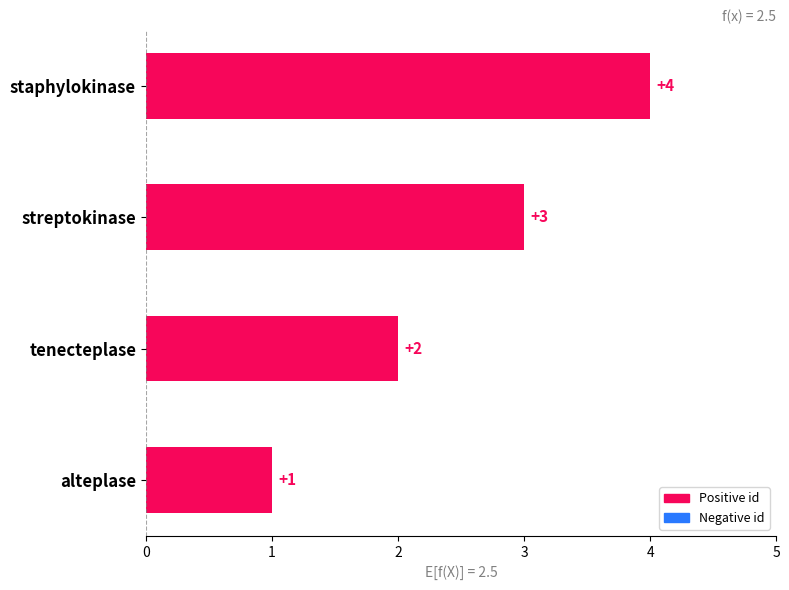

Rank the categories by value from highest to lowest.

staphylokinase, streptokinase, tenecteplase, alteplase